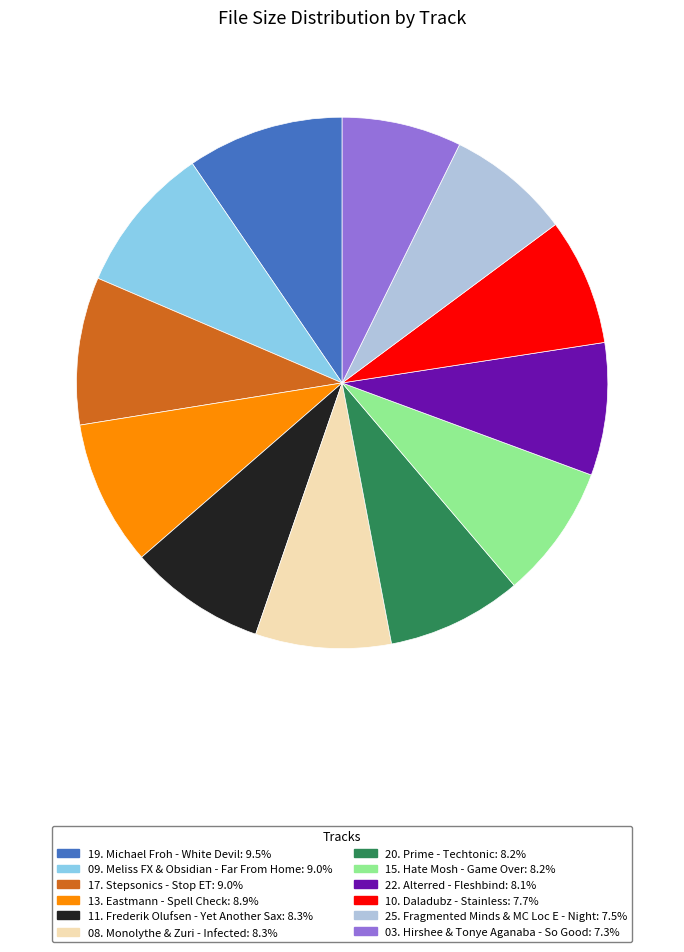

Do 19. Michael Froh - White Devil and 08. Monolythe & Zuri - Infected together represent more than half of the pie?

No